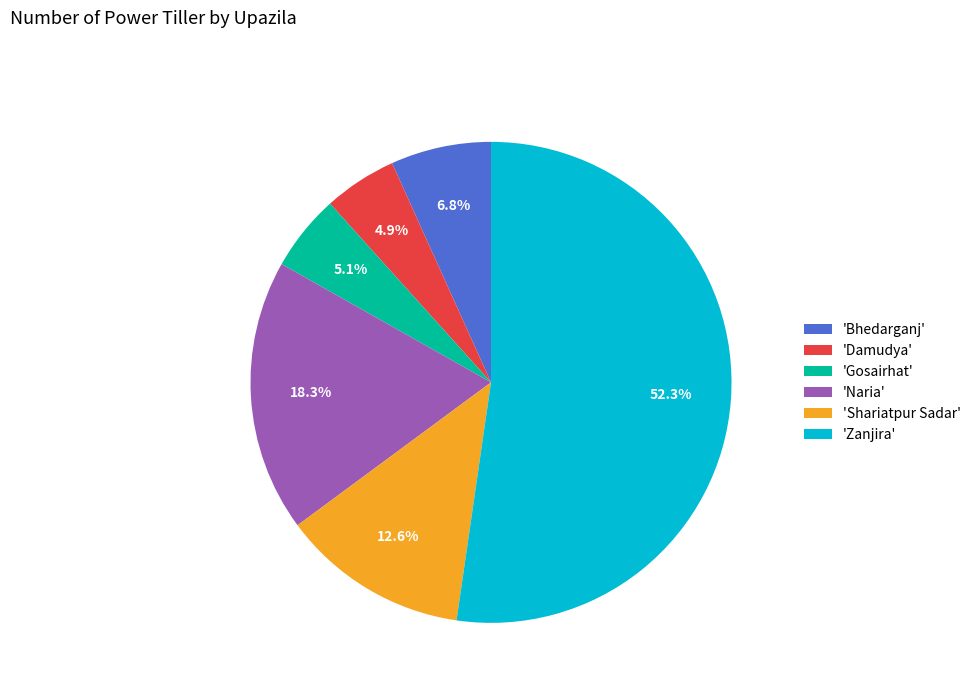

To the nearest percent, what is the difference between the largest and smallest slice percentages?

47%